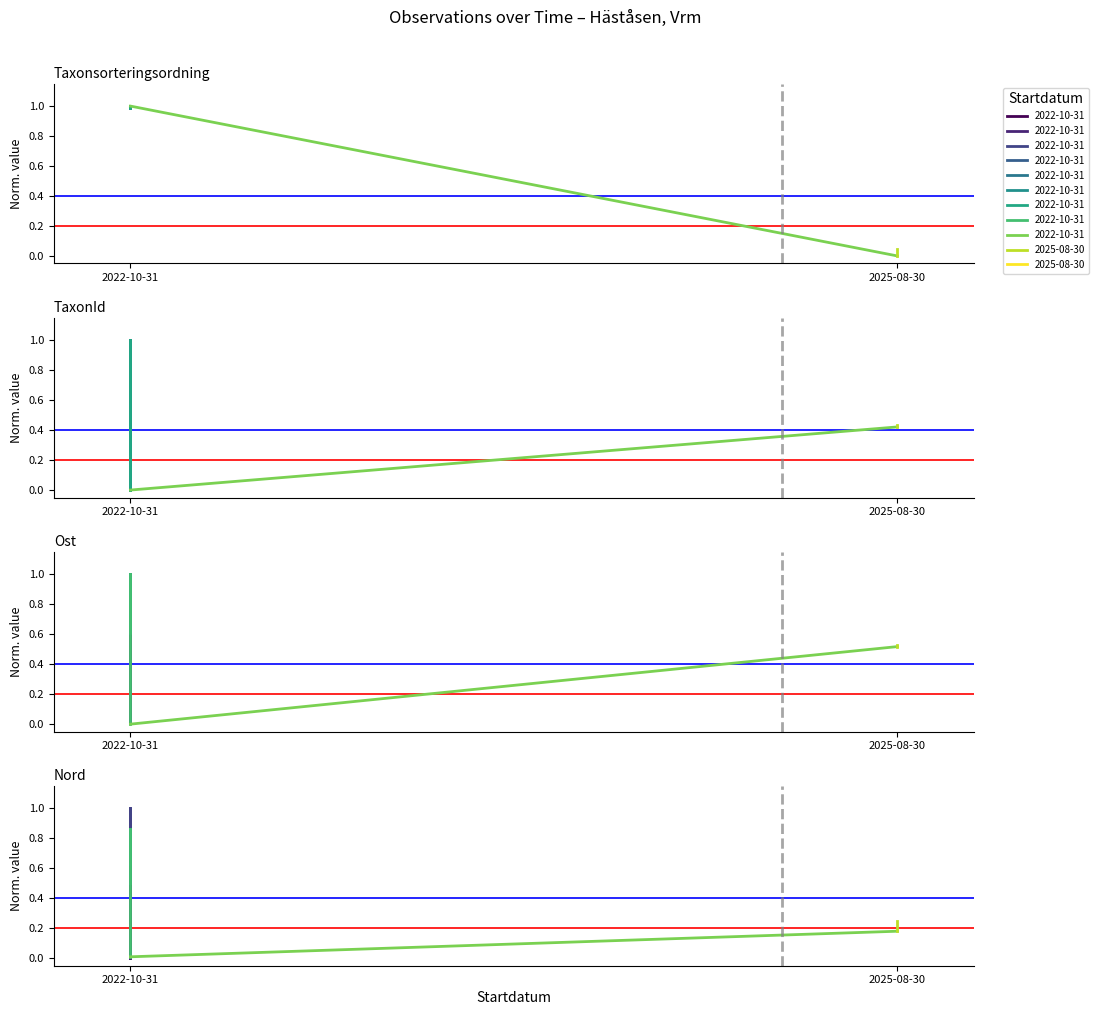

The value of Ost at 2025-08-30 is 0.0. True or false?

False